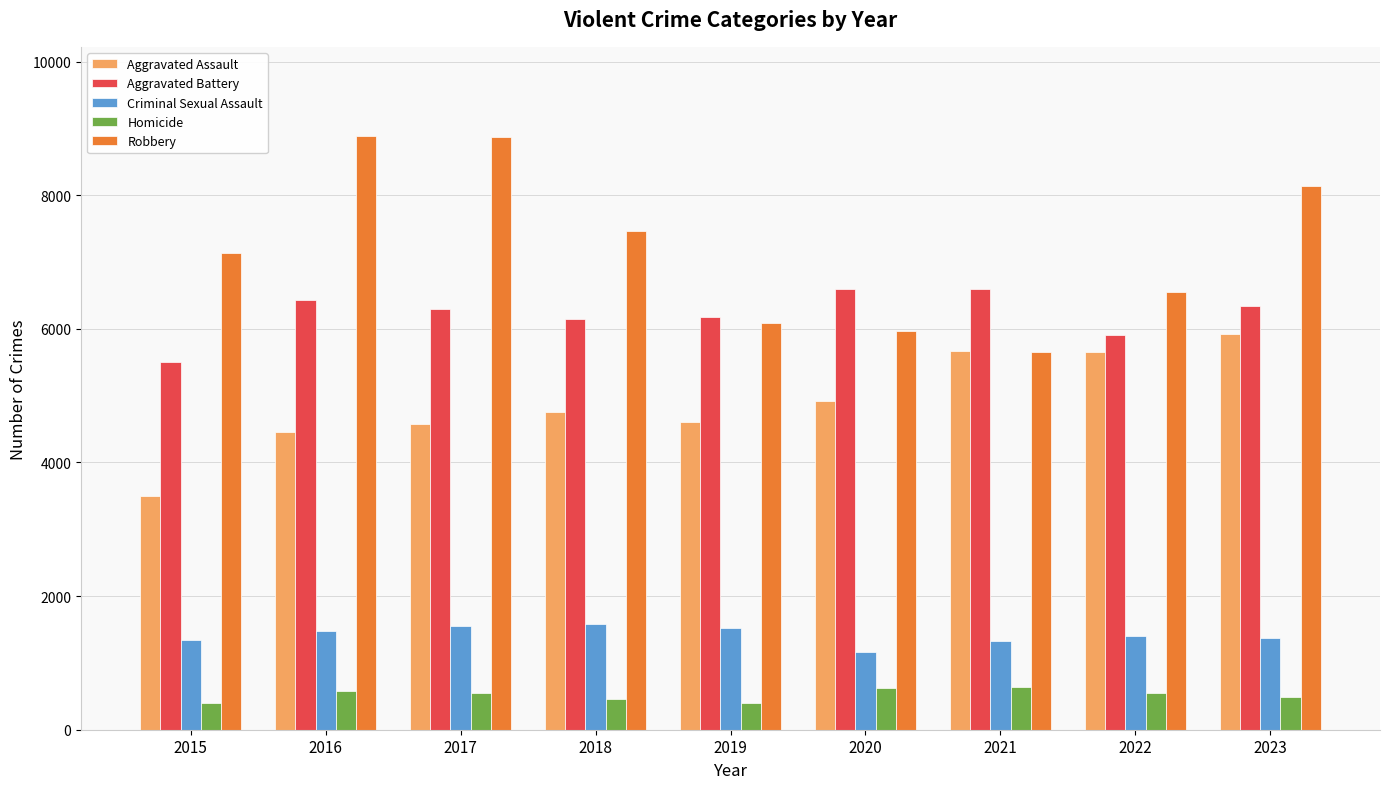

At how many categories does at least one series exceed 616?

9